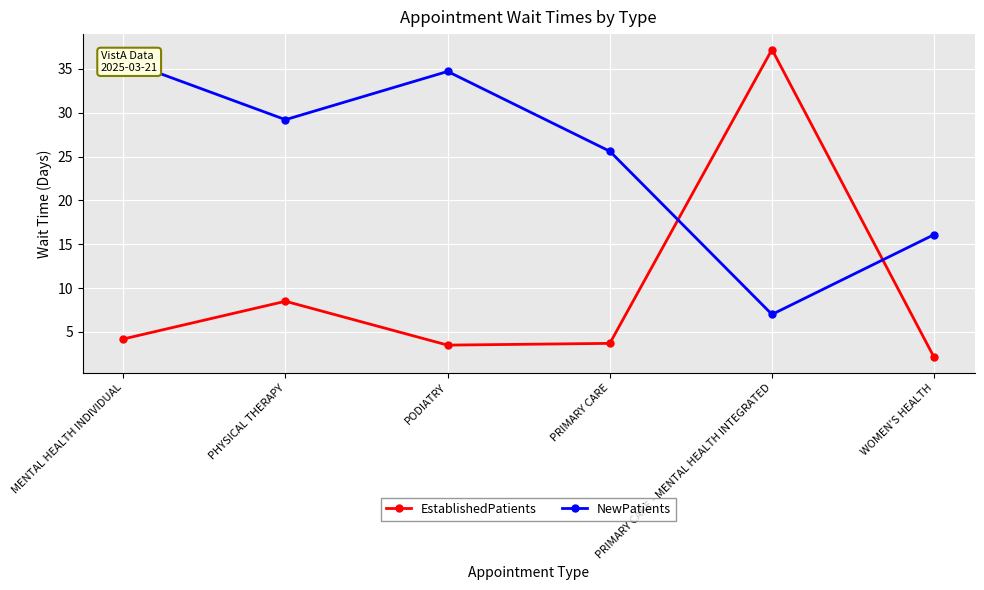

How many intersections are there between EstablishedPatients and NewPatients?

2